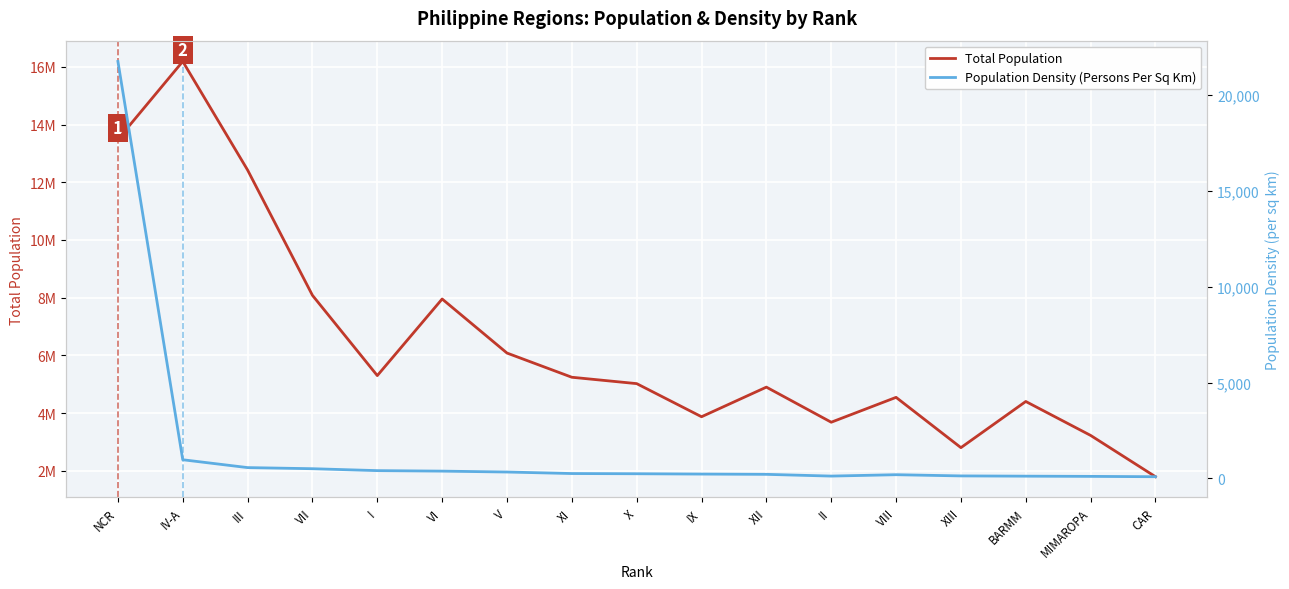

Reading right to left, transcribe all the data shown in this chart.

Total Population: 1797660	3228558	4404288	2804788	4547150	3685744	4901486	3875576	5022768	5243536	6082165	7954723	5301139	8081988	12422172	16185042	13484462
Population Density (Persons Per Sq Km): 91	109	120	133	196	124	215	229	246	257	336	383	409	509	567	977	21765